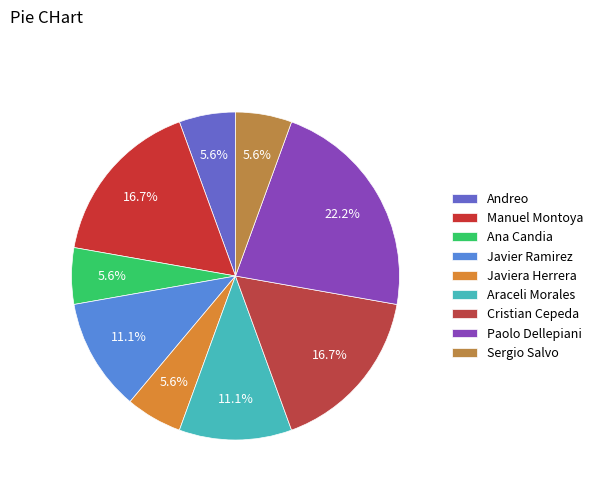

To the nearest percent, what percentage of the pie is Manuel Montoya?

17%